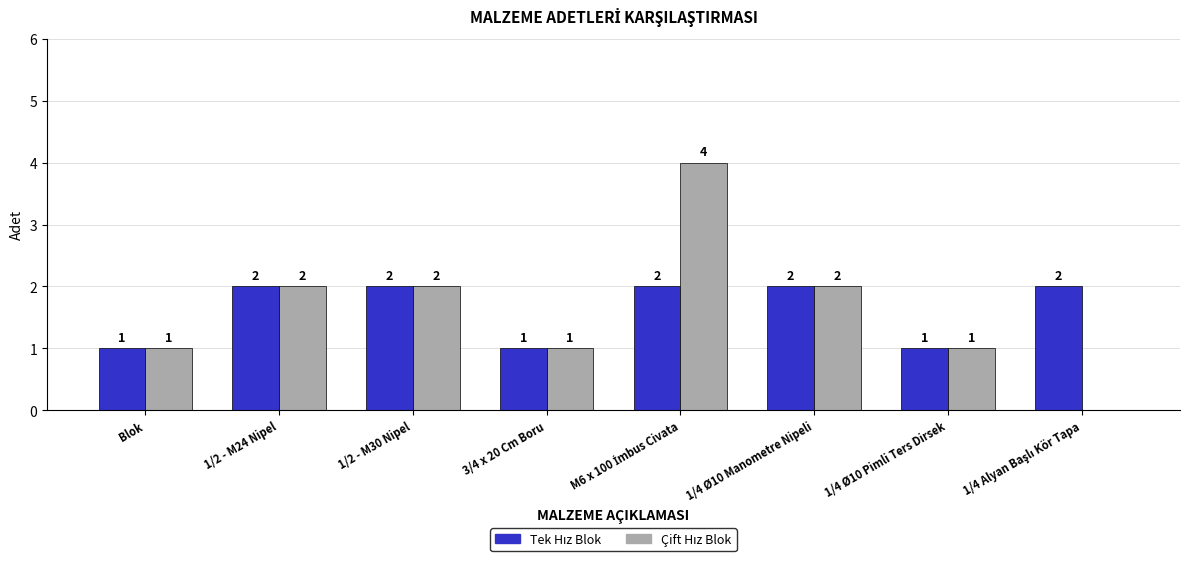

At which category does the chart reach its minimum across all series?

1/4 Alyan Başlı Kör Tapa